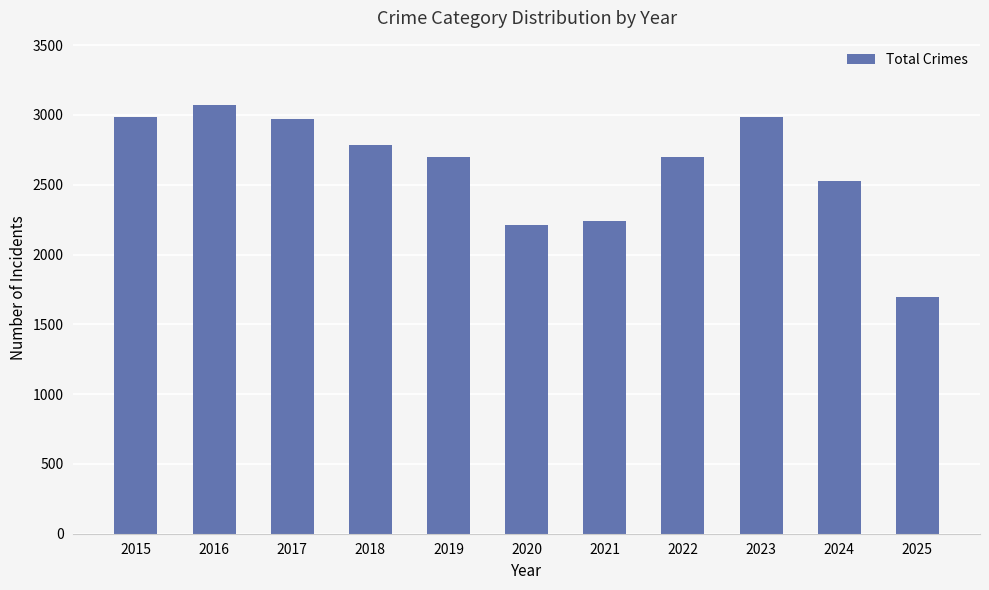

What is the difference between the second highest and second lowest values?

777